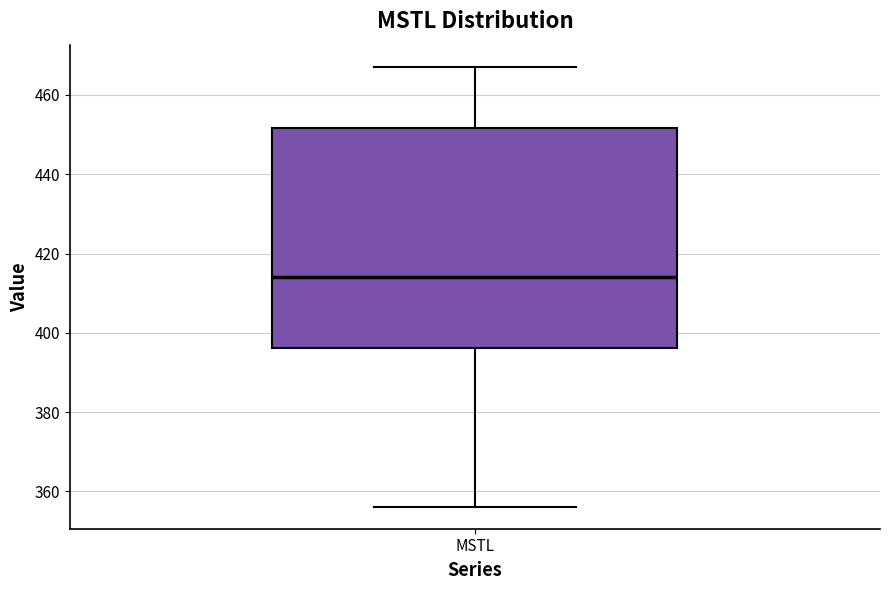

Read this box plot against the y-axis: the position of the median line, the range covered by the box, and the ends of both whiskers. The values are not printed on the chart, so give them approximately, as read against the axis.

median 414, box 396 to 452, whiskers 356 to 468